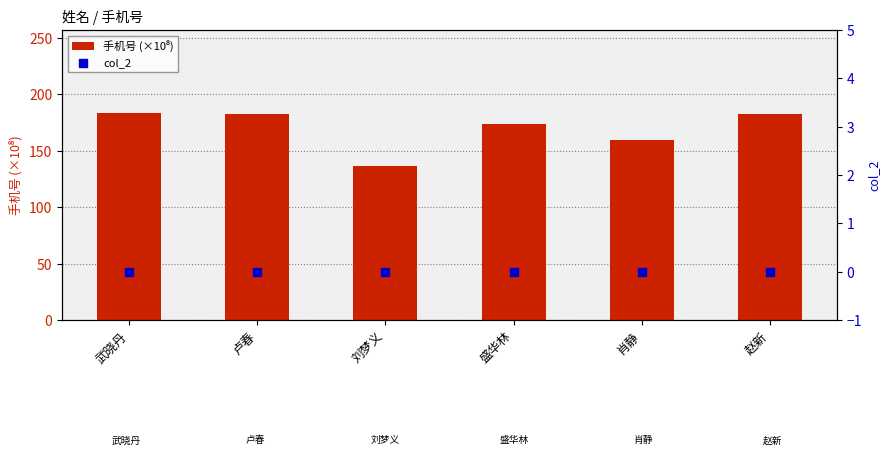

At which category is the sum across all series the highest?

武晓丹